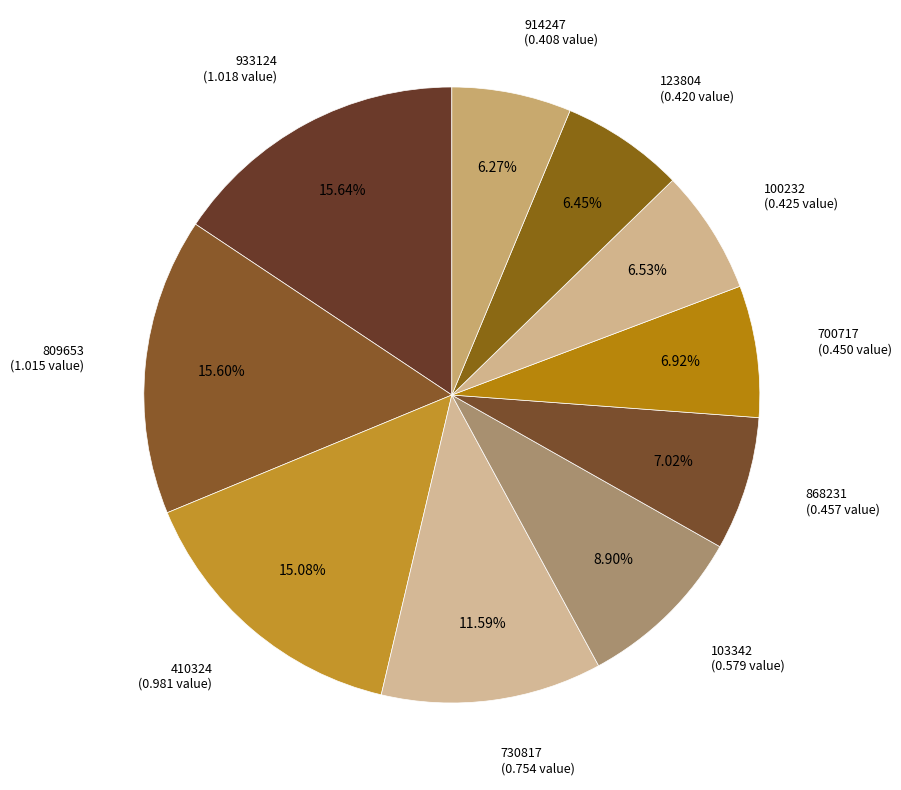

What is the largest slice in the pie chart?

933124